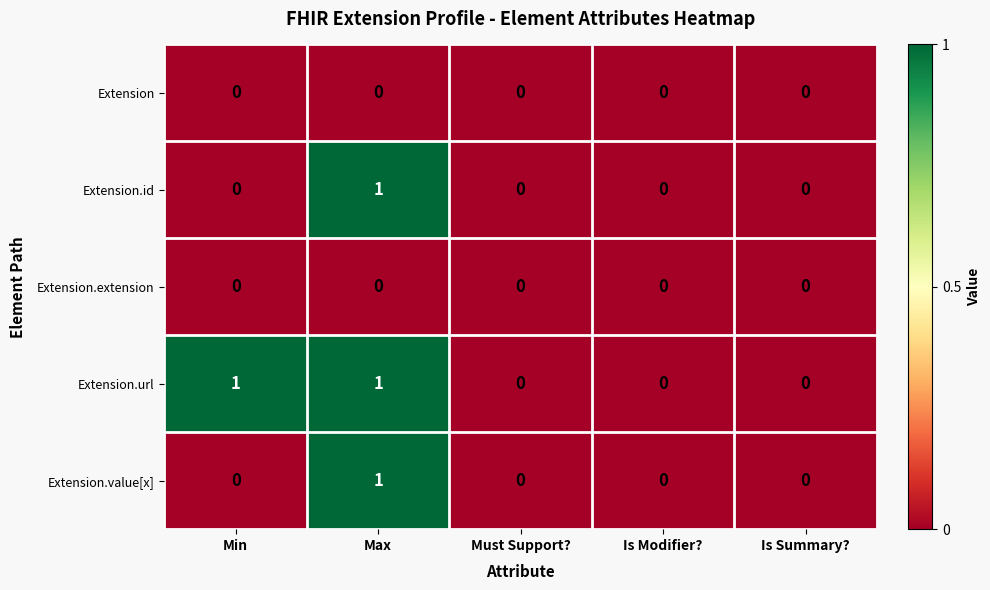

Count the Extension.value[x] values in the range 0 to 1.

5